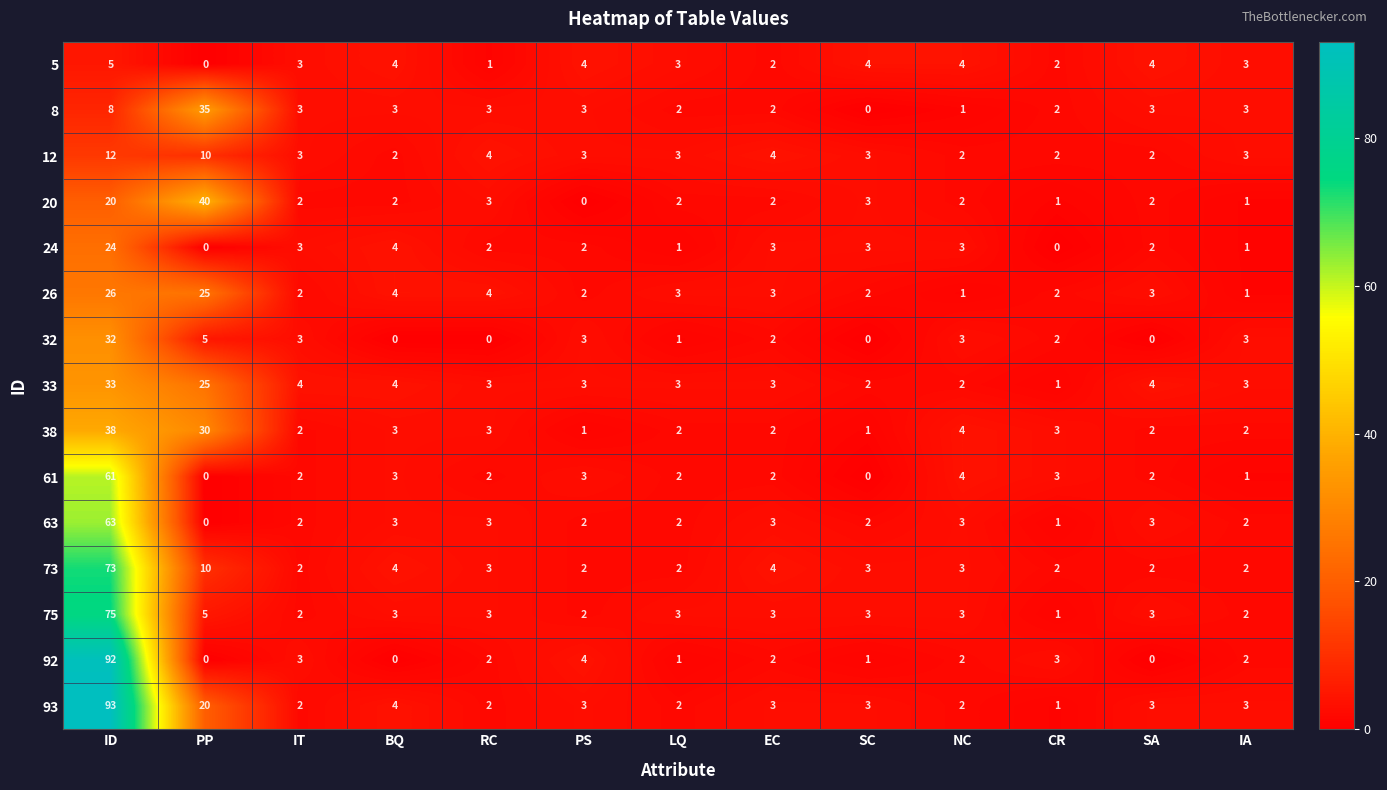

List the series in order of their peak value, highest first.

93, 92, 75, 73, 63, 61, 20, 38, 8, 33, 32, 26, 24, 12, 5